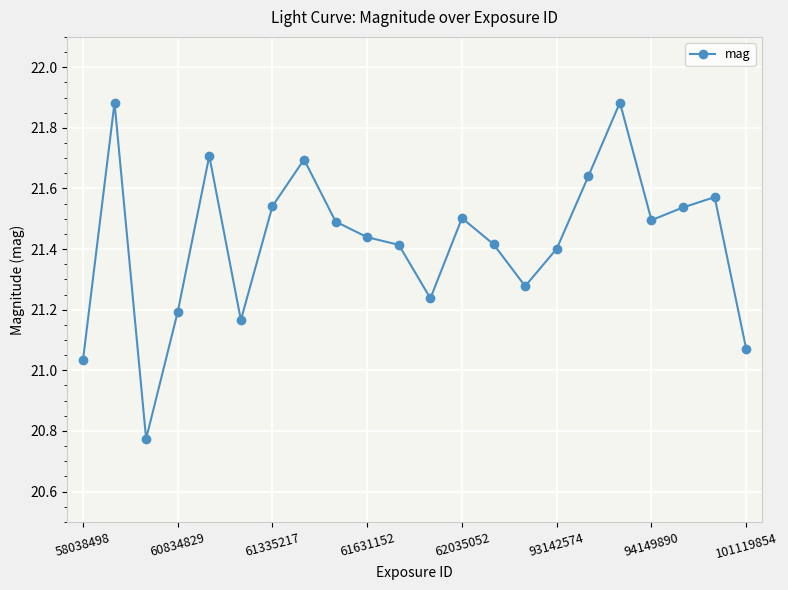

True or false: the data has more than 1 interior local peaks.

True